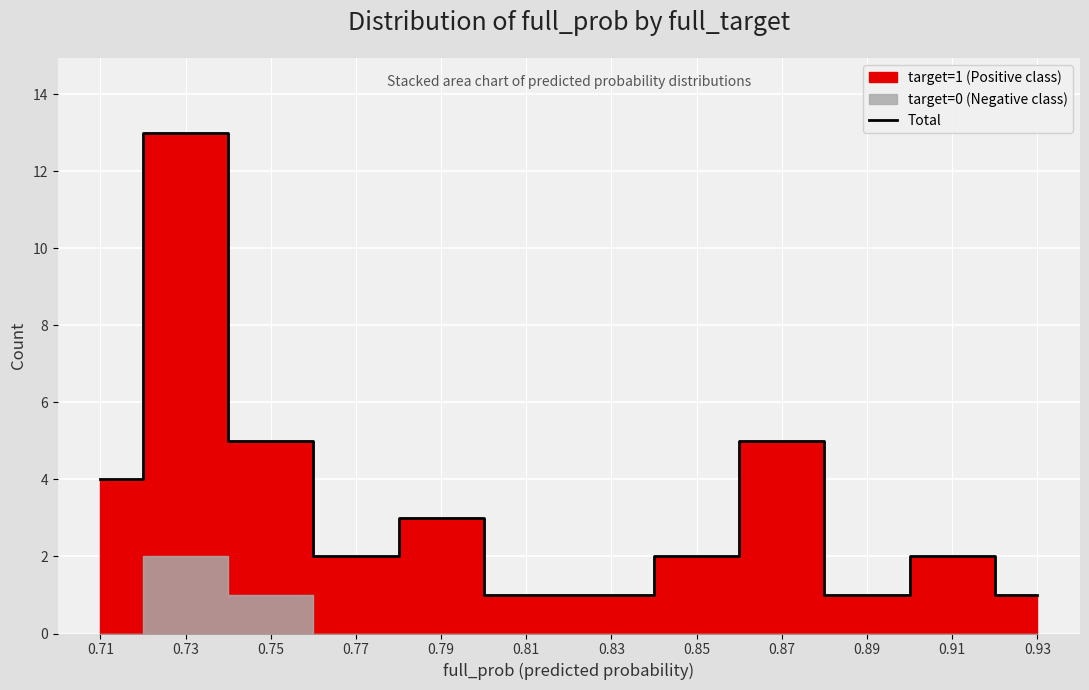

Is it true that the value at 0.85 is 1?

False